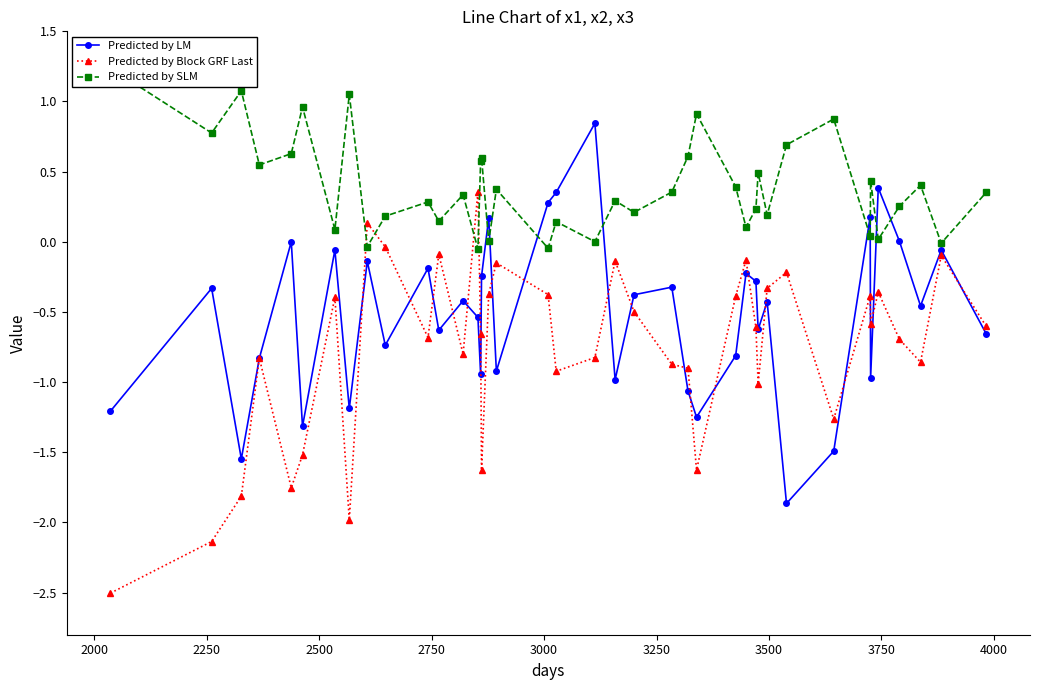

What is the minimum value for Predicted by Block GRF Last?

-2.5